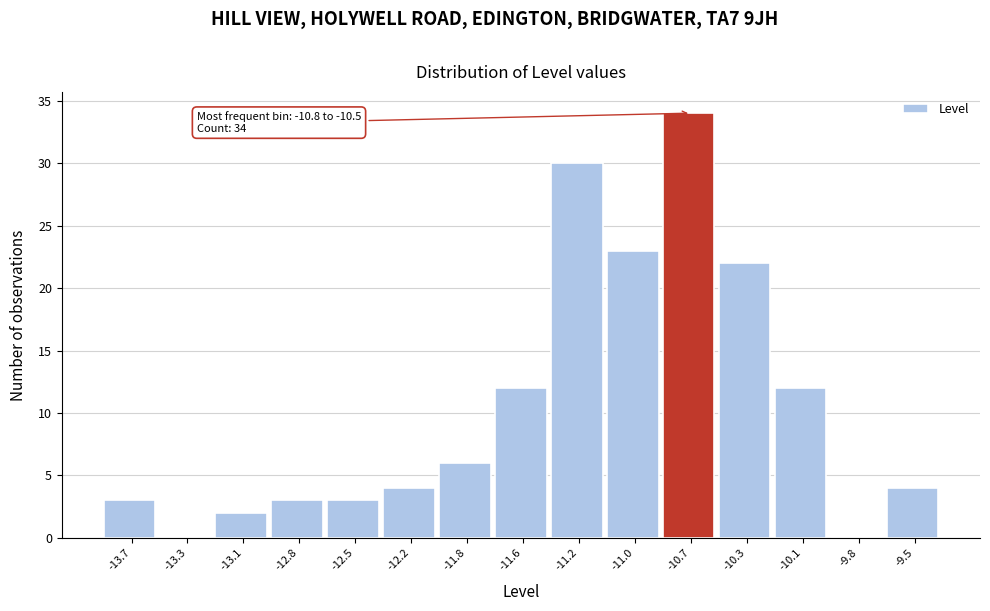

Reading left to right, extract all data points from this chart.

-13.7=3	-13.3=0	-13.1=2	-12.8=3	-12.5=3	-12.2=4	-11.8=6	-11.6=12	-11.2=30	-11.0=23	-10.7=34	-10.3=22	-10.1=12	-9.8=0	-9.5=4